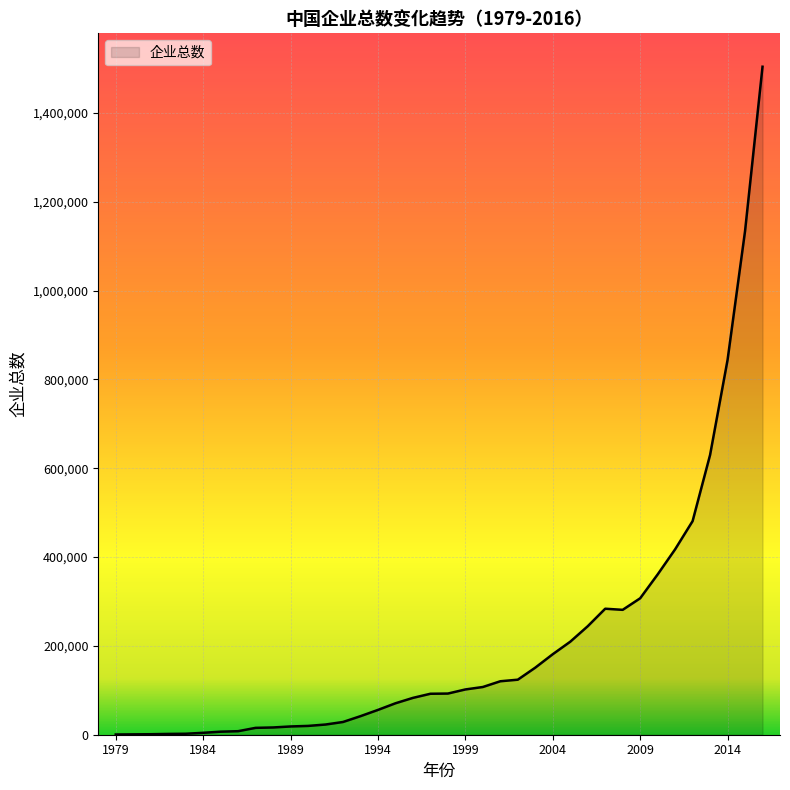

What is the greatest value displayed?

1504255